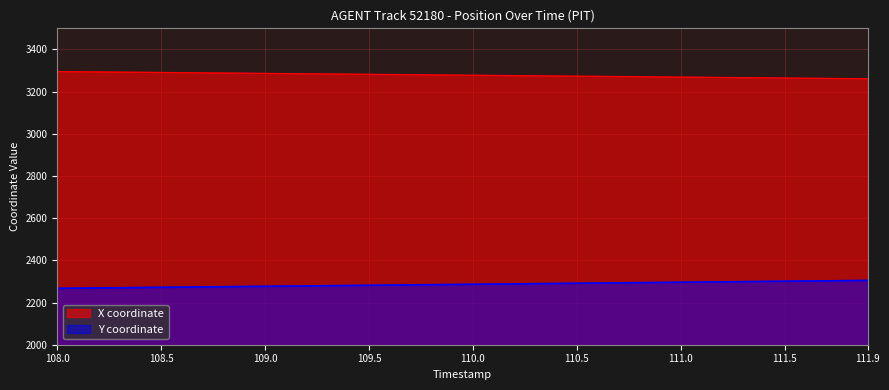

What are all the series names shown in the legend?

X, Y